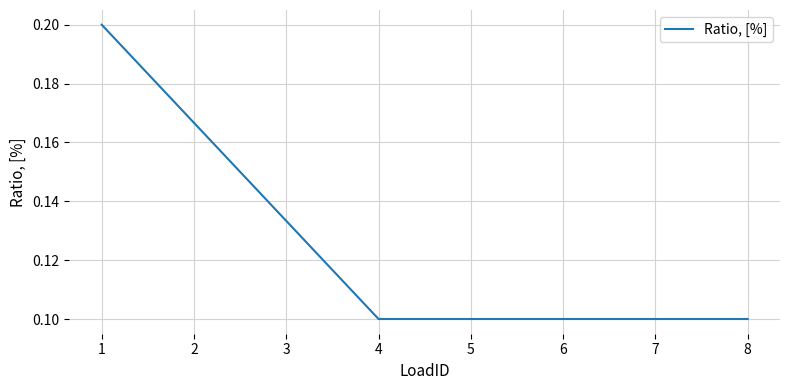

True or false: the data shows 0.1 at 7.

True